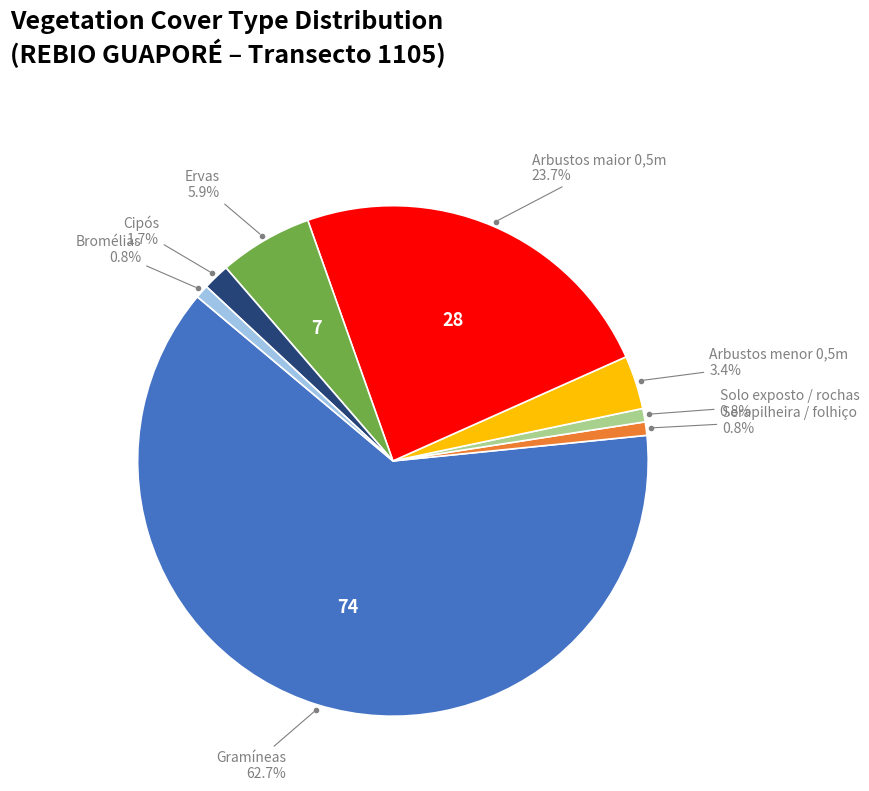

Does any single category account for the majority?

Yes